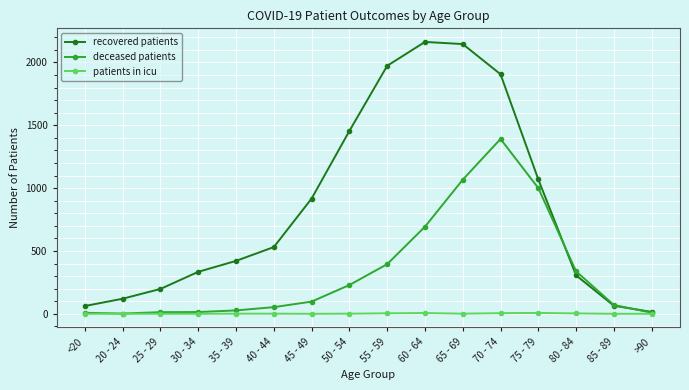

Rank the series by their average value, from lowest to highest.

patients in icu, deceased patients, recovered patients